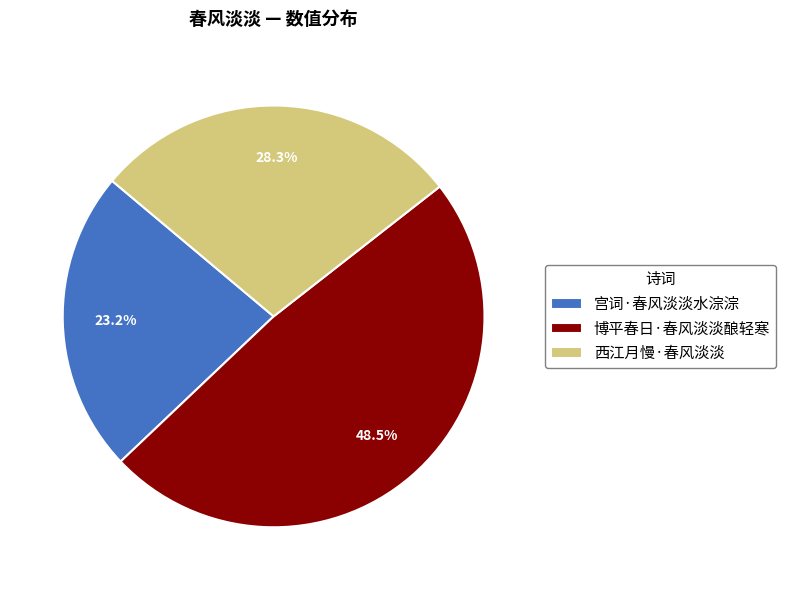

True or false: 西江月慢·春风淡淡 accounts for 21% of the total.

False